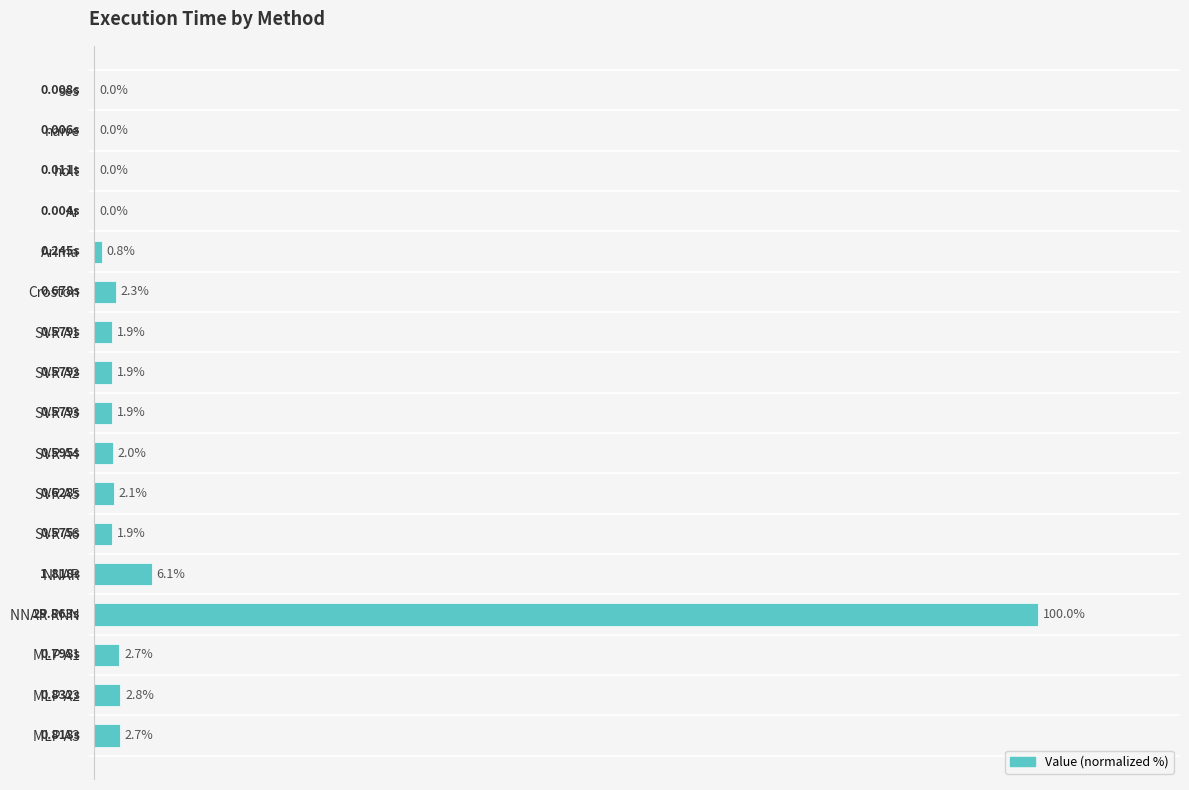

Where is the data nearest to the value 50?

NNAR